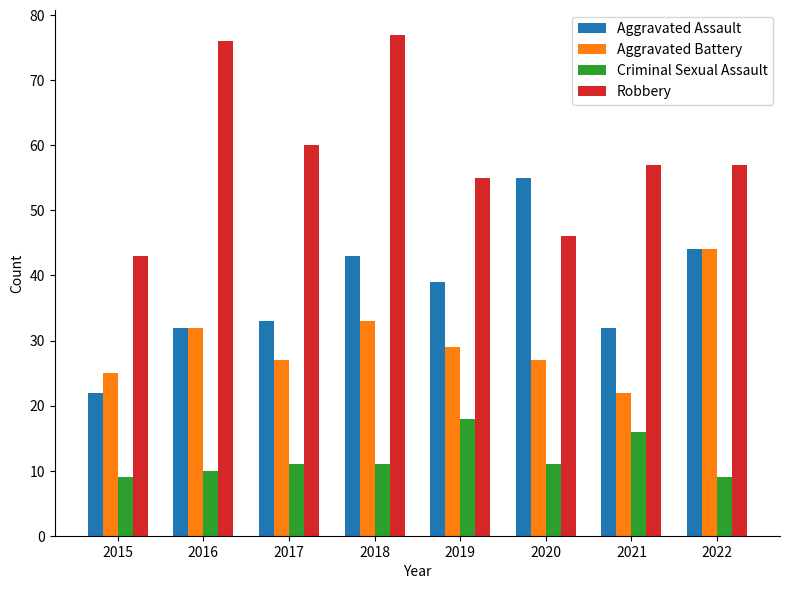

Reading right to left, extract all data points from this chart.

Aggravated Assault: 2022=44	2021=32	2020=55	2019=39	2018=43	2017=33	2016=32	2015=22
Aggravated Battery: 2022=44	2021=22	2020=27	2019=29	2018=33	2017=27	2016=32	2015=25
Criminal Sexual Assault: 2022=9	2021=16	2020=11	2019=18	2018=11	2017=11	2016=10	2015=9
Robbery: 2022=57	2021=57	2020=46	2019=55	2018=77	2017=60	2016=76	2015=43